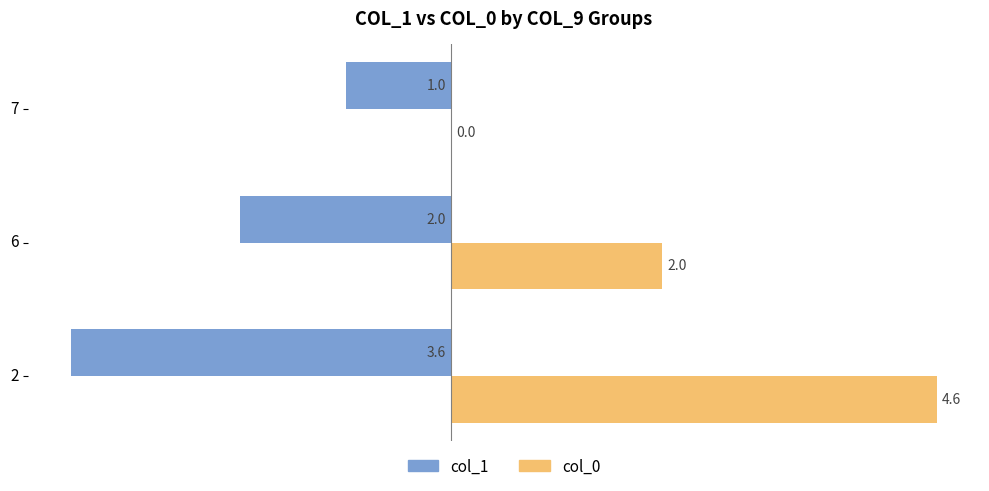

Between 6 and 7, which series saw the biggest shift?

col_0